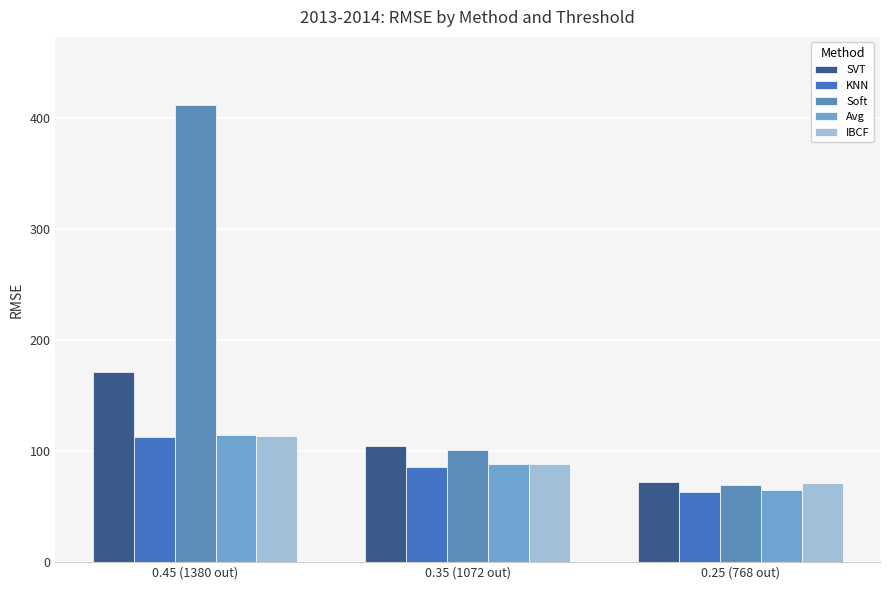

Rank the series at 0.35 (1072 out) from lowest to highest value.

KNN, IBCF, Avg, Soft, SVT